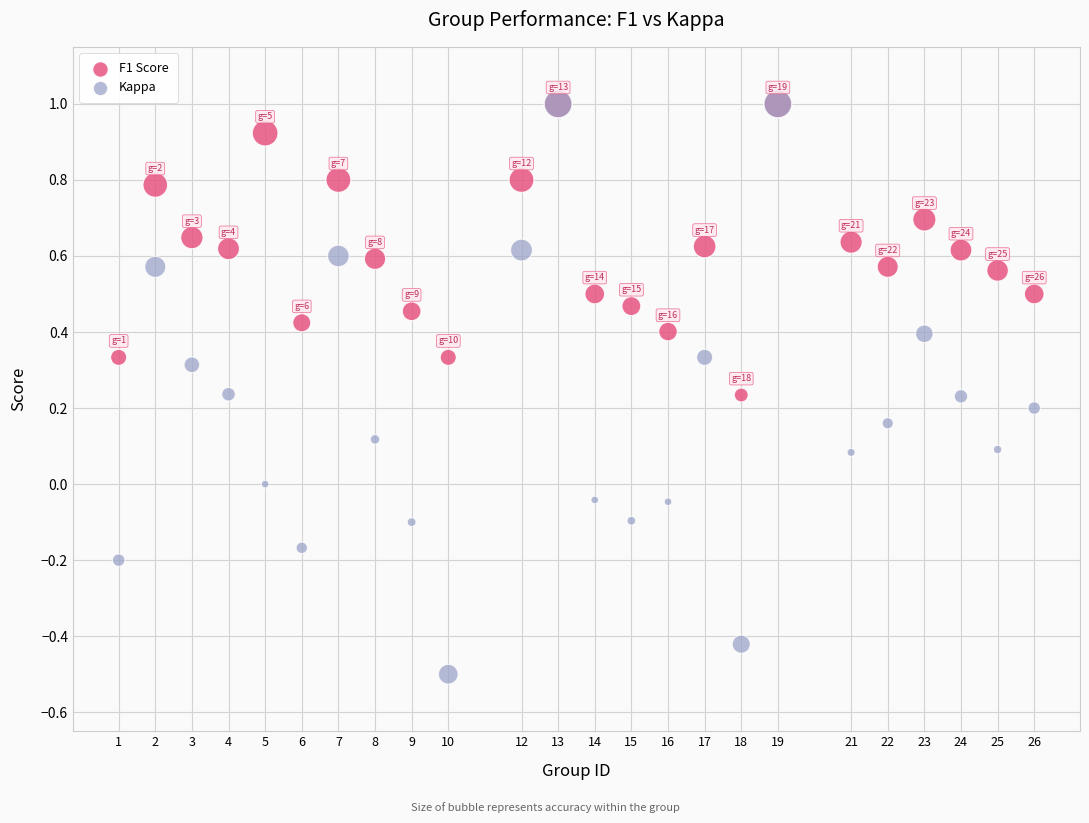

Which series contains the lowest Y value?

Kappa